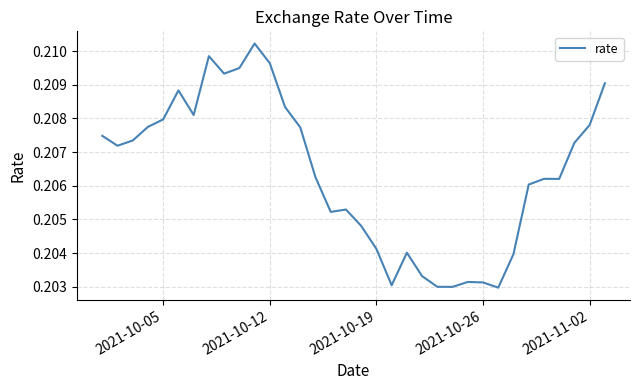

How many points are lower than both their immediate neighbors (excluding endpoints)?

8